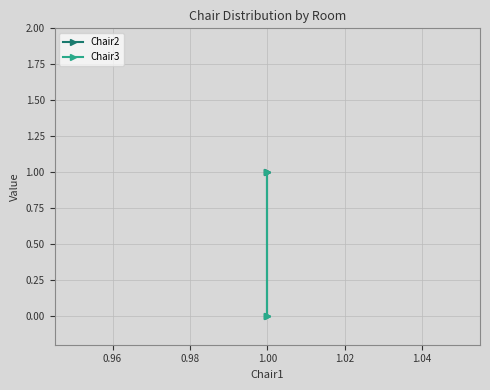

Reading left to right, what are all the values shown in this chart?

Chair2: 1	1	0
Chair3: 0	0	1